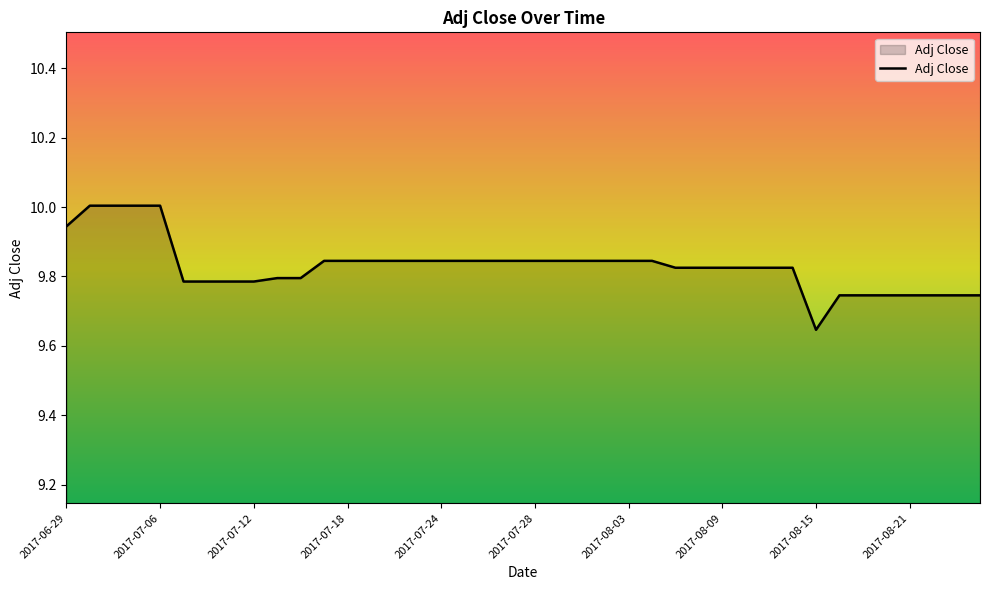

What is the maximum value shown in the chart?

10.0